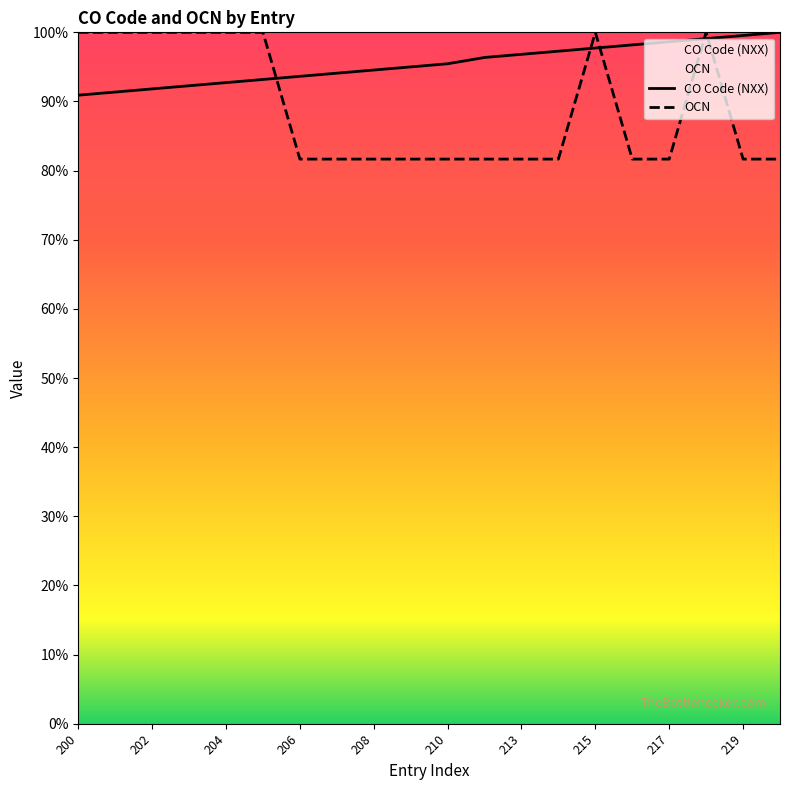

Which series has the largest total across all categories?

CO Code (NXX)